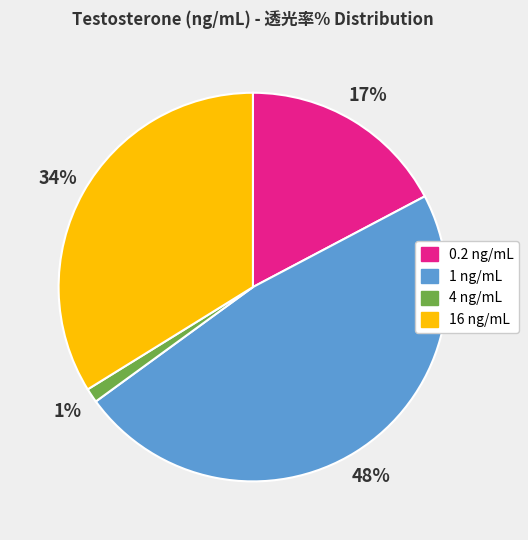

Does any single category account for the majority?

No